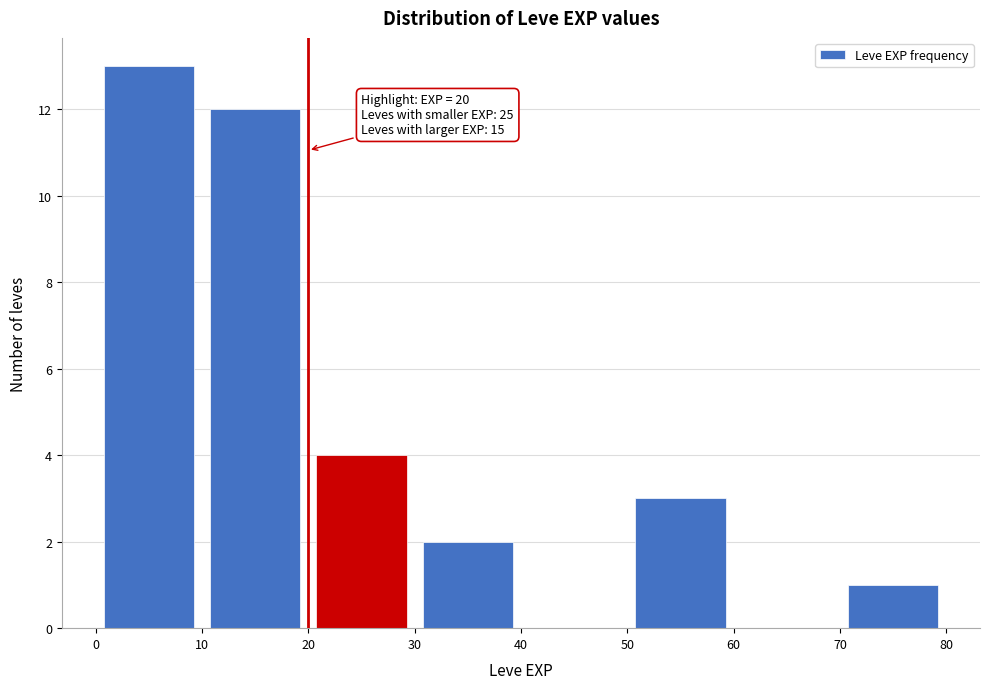

Which range on the x-axis has the tallest bar?

0 to 10